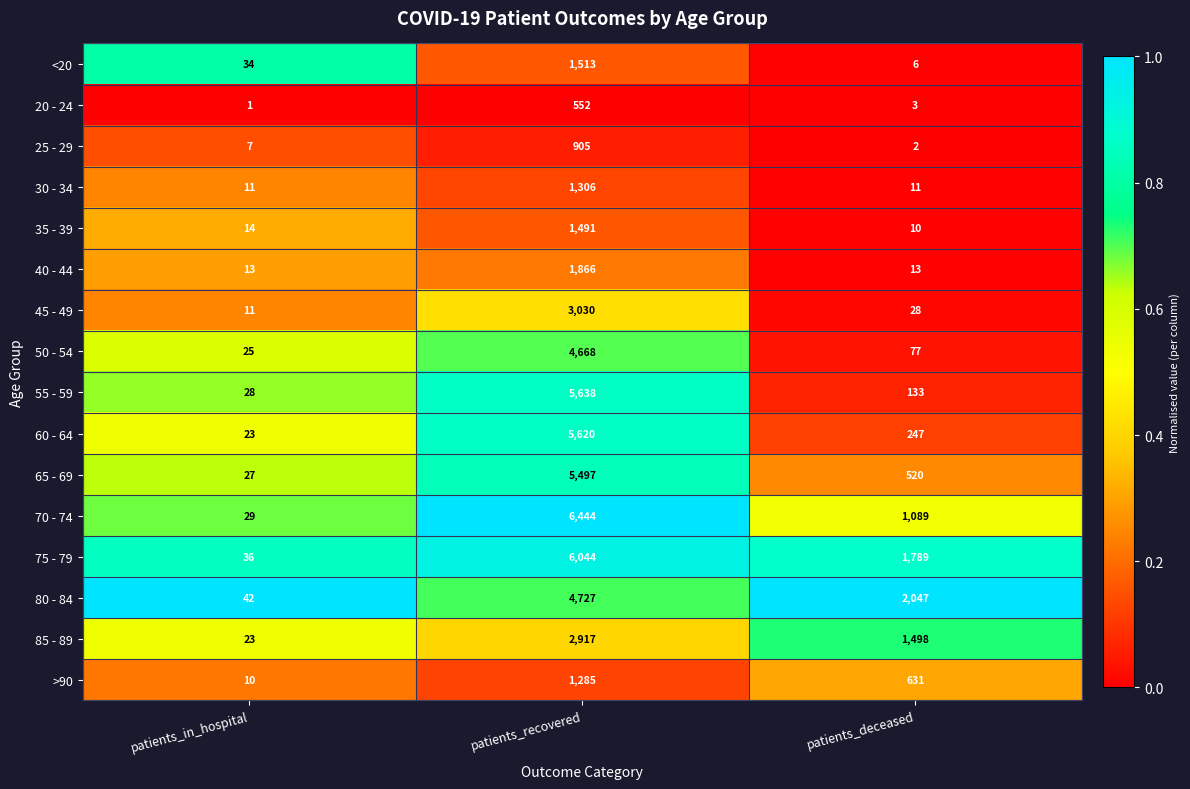

What is the total value across all series at patients_deceased?

8104